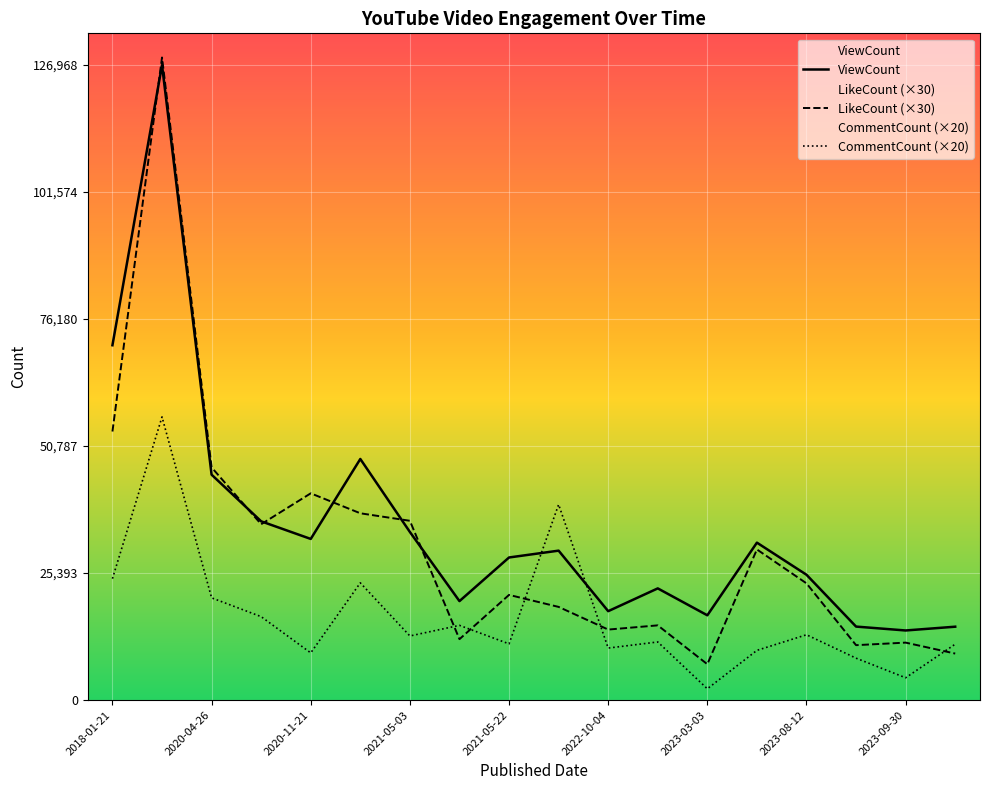

Which series has the largest range (max minus min)?

LikeCount (×30)